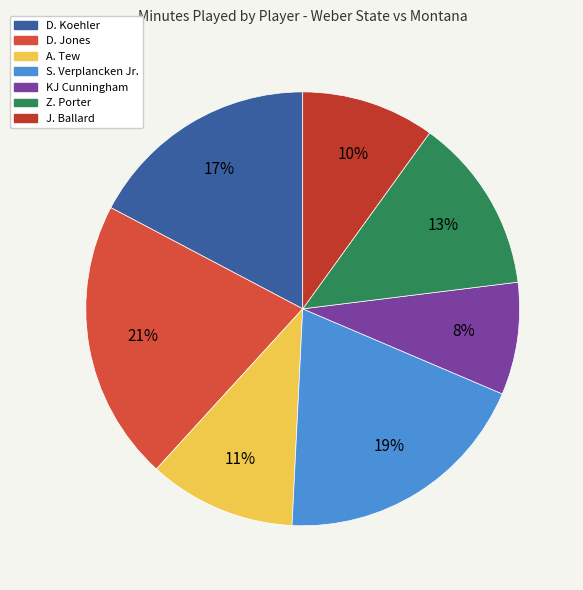

To the nearest percent, what portion does A. Tew represent?

11%